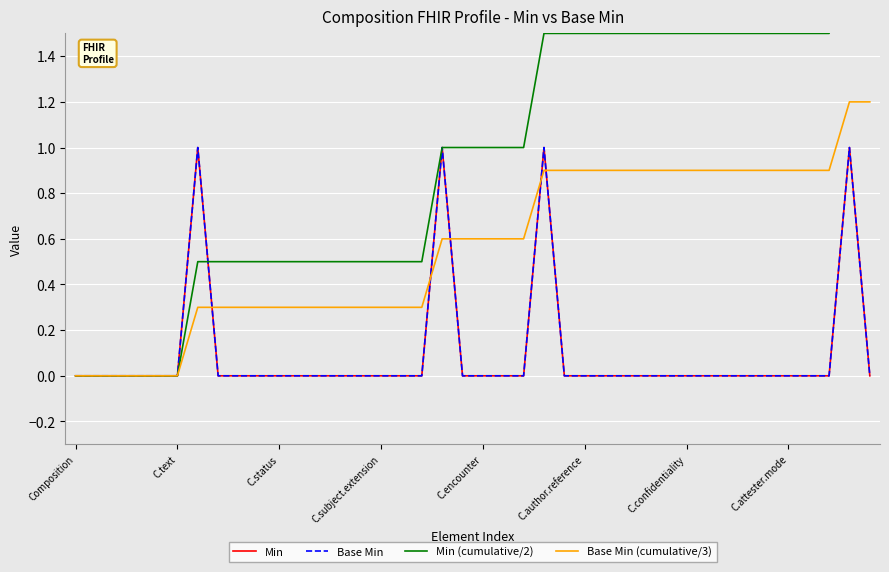

True or false: Min and Base Min (cumulative/3) cross at least once.

True